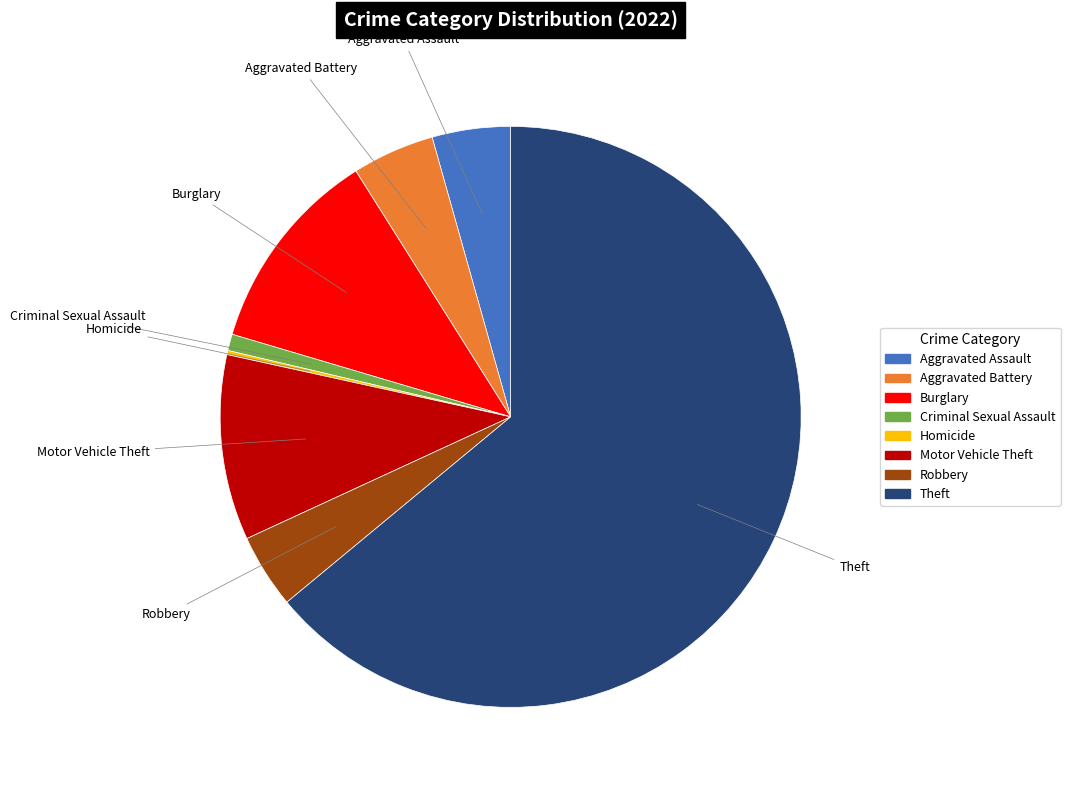

Does any single category account for the majority?

Yes